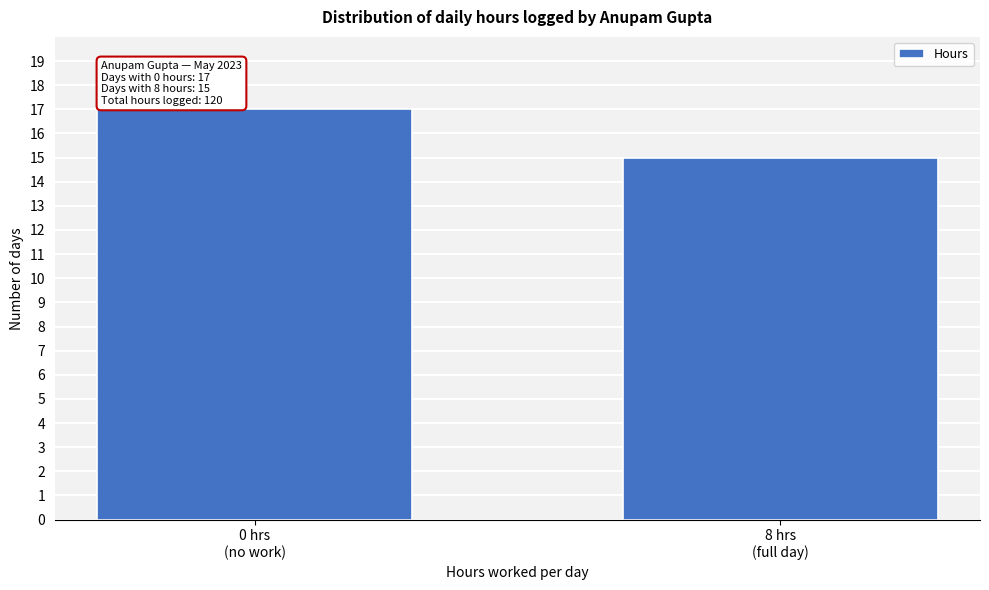

Reading left to right, extract all data points from this chart.

17	15